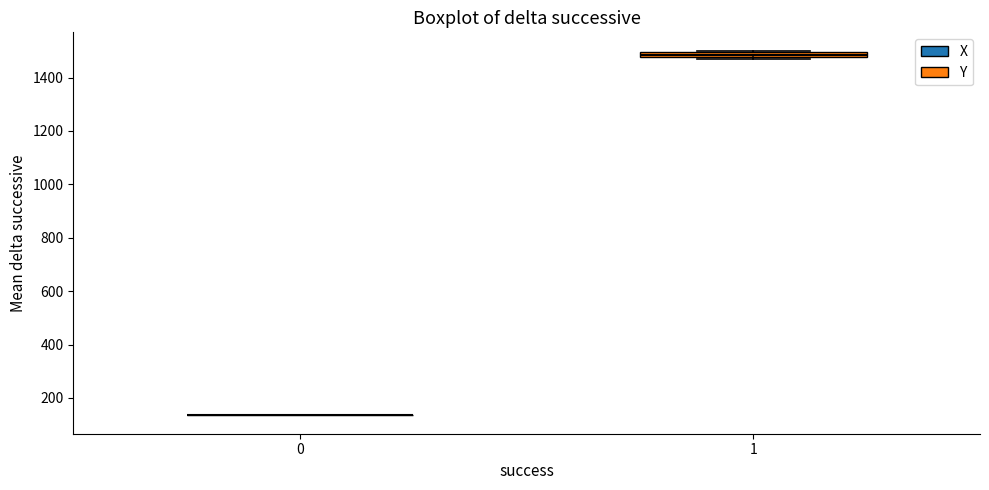

Where is the upper edge of the box at x = 1 on the y-axis? The values are not printed on the chart, so give them approximately, as read against the axis.

1500